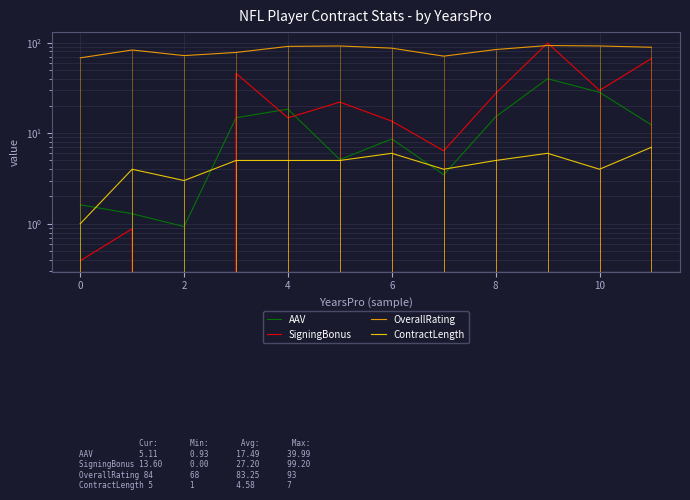

What is the label of the 11th point from the left?

10